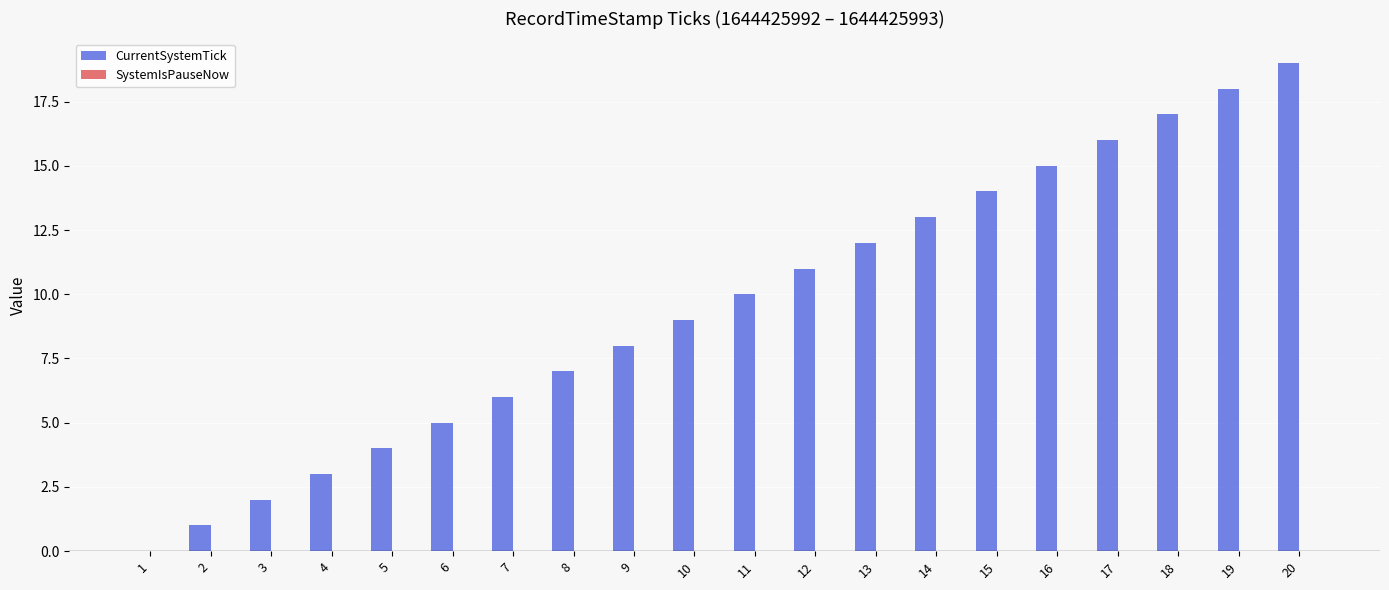

True or false: the data shows 14 at 15.

True